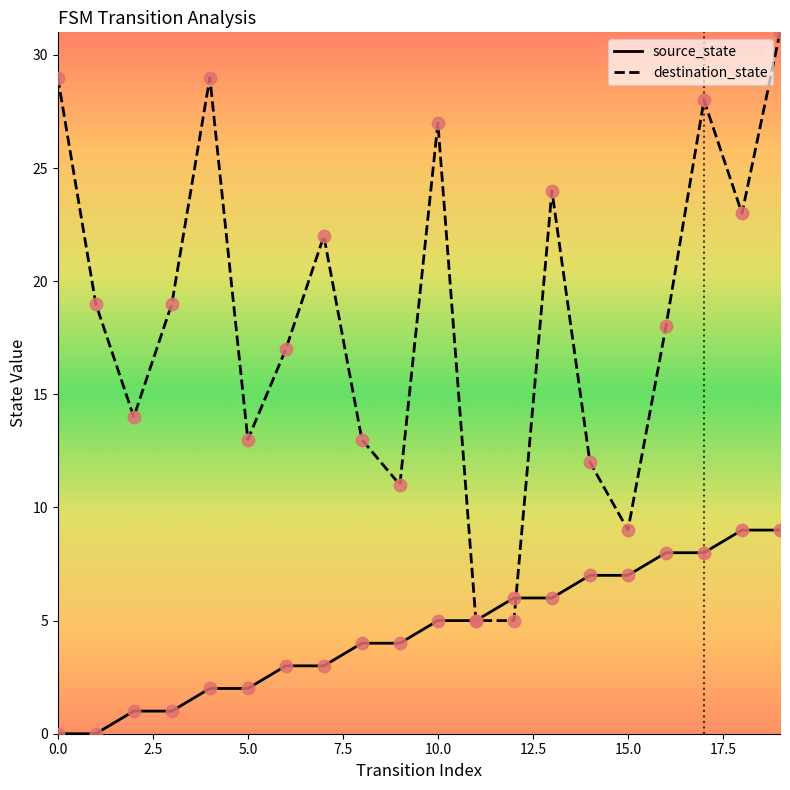

Which series has the largest range (max minus min)?

destination_state